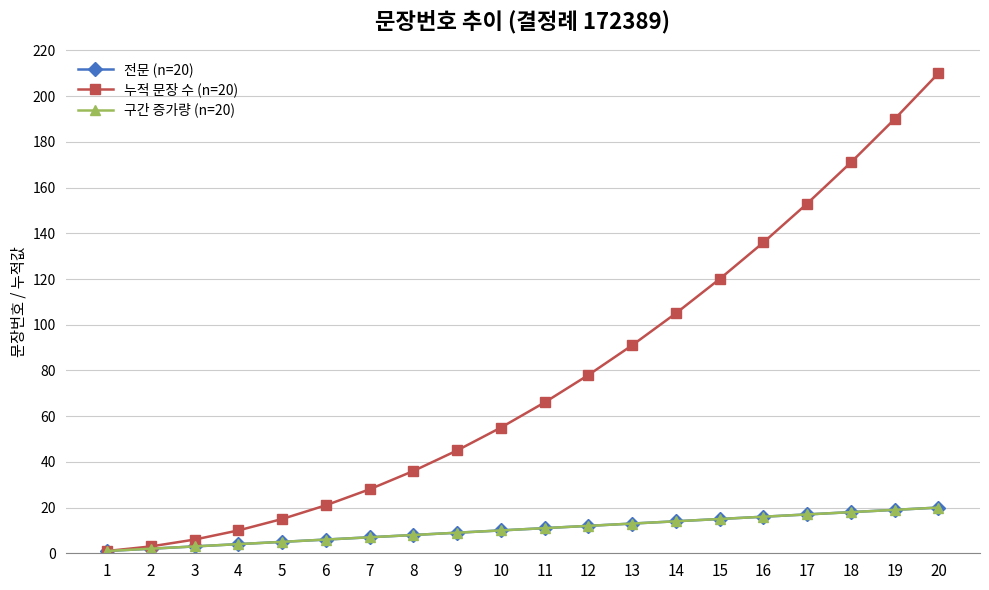

Which series has the largest total across all categories?

누적 문장 수 (n=20)